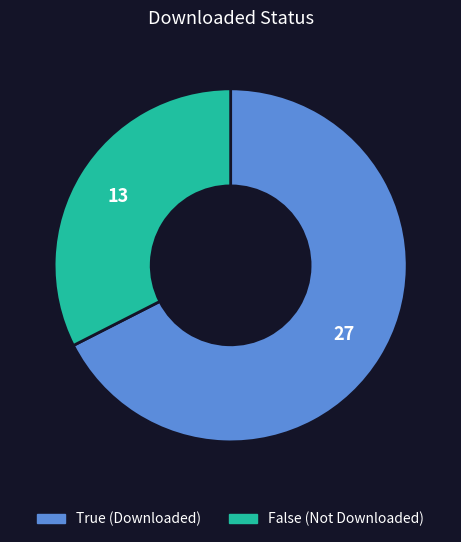

What is the smallest slice in the pie chart?

False